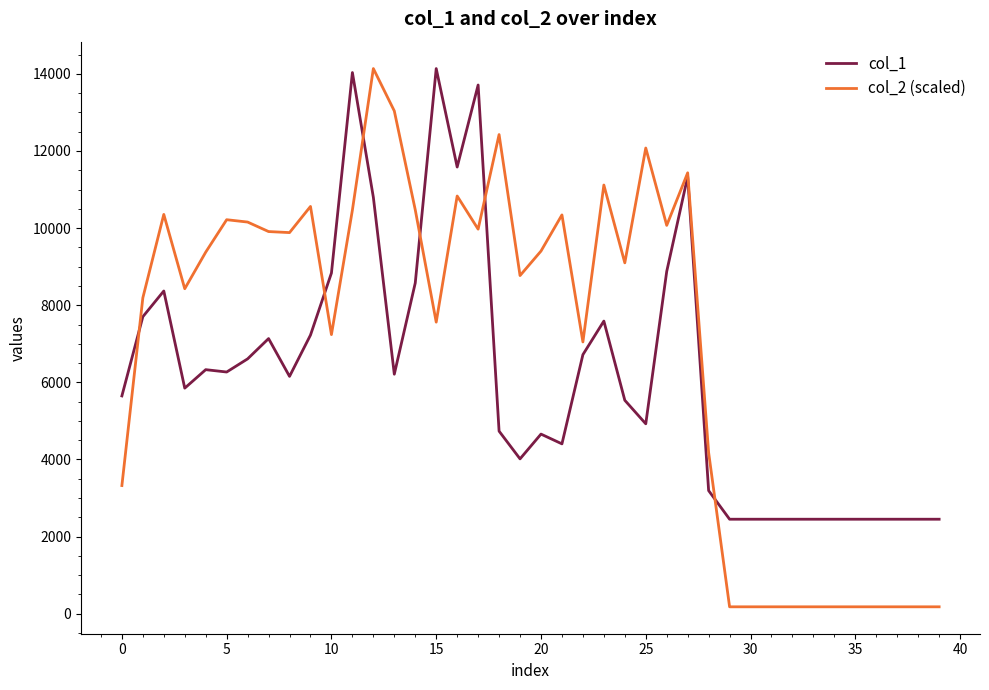

Which series has the widest spread of values?

col_2 (scaled)